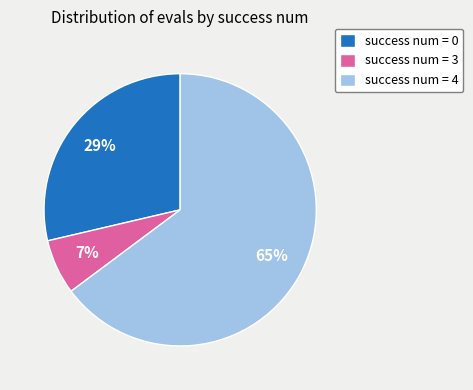

Count the number of slices in the pie.

3